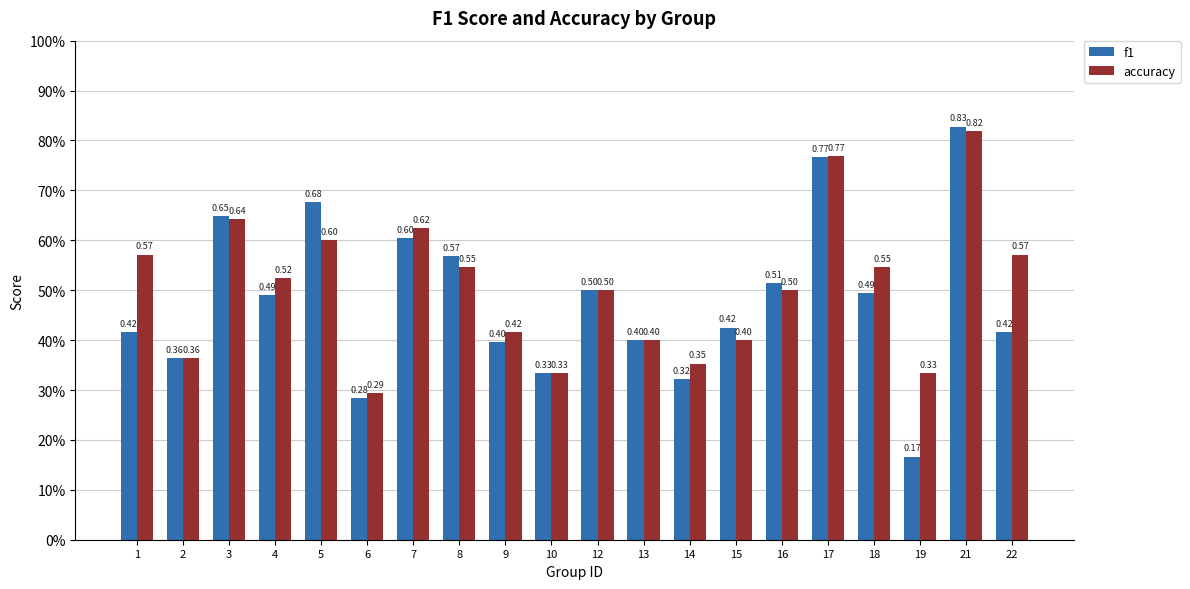

Which series has the widest spread of values?

f1